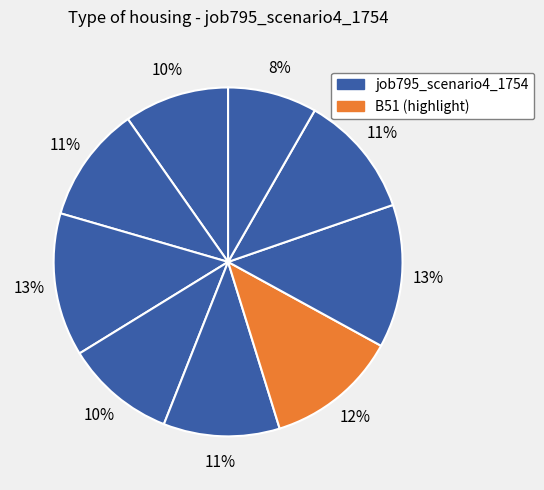

Count the number of slices in the pie.

9